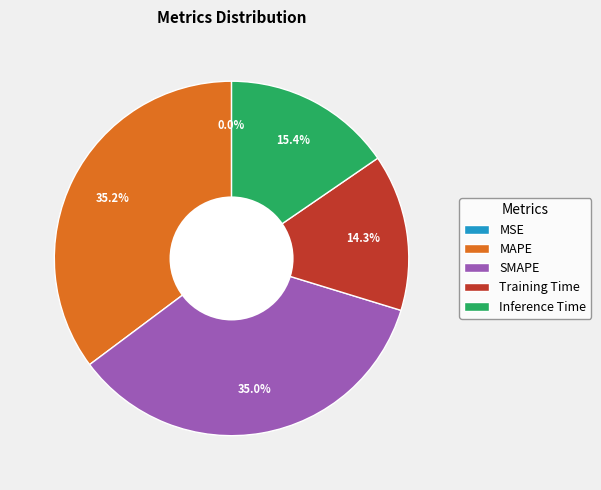

Is SMAPE the majority of the pie?

No